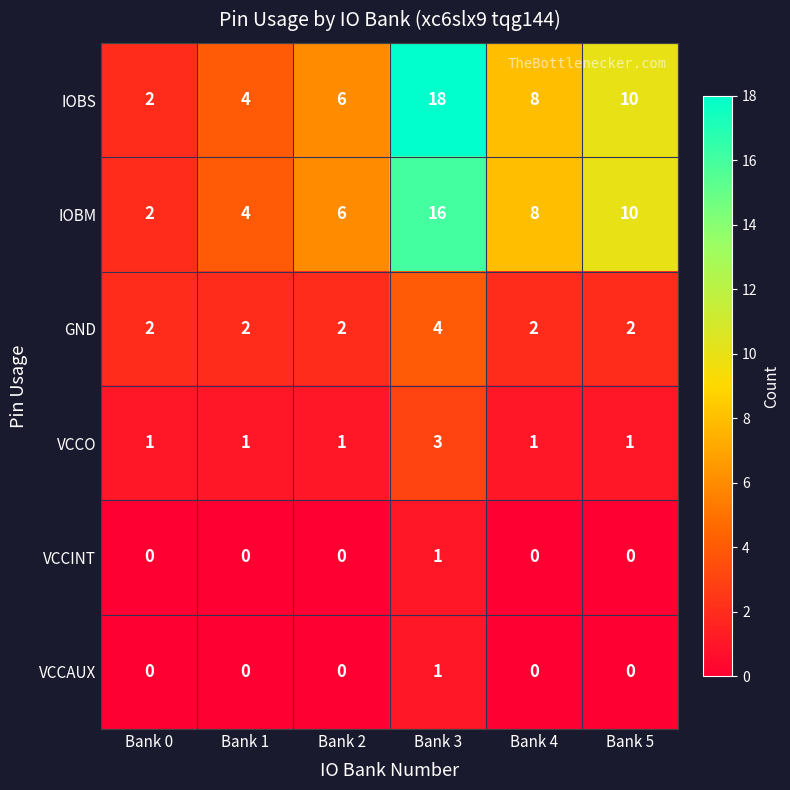

What is the difference between the maximum and minimum values in the IOBM series?

14